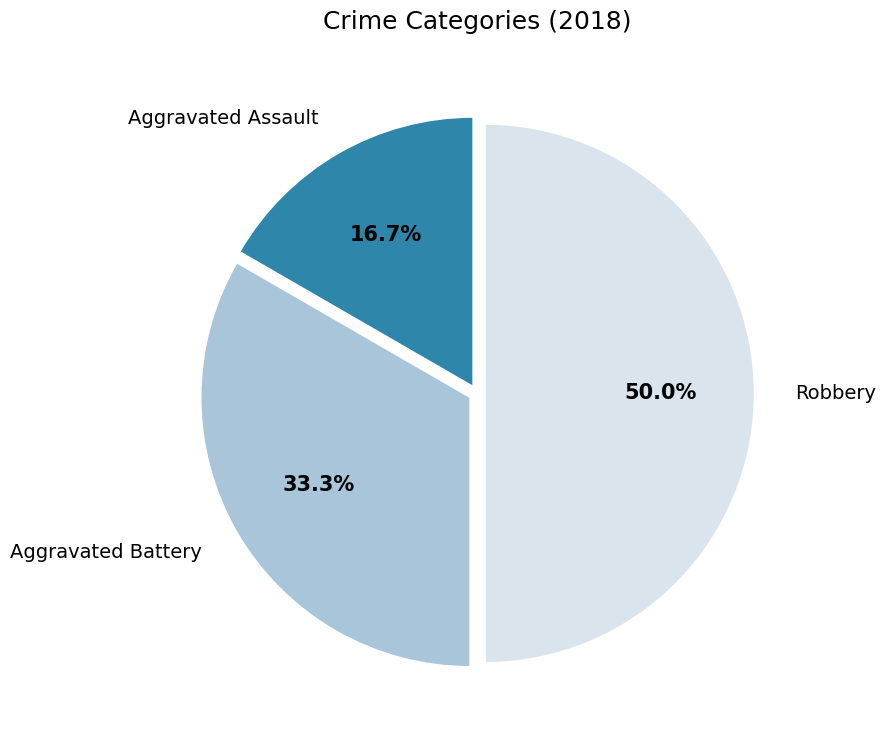

How many slices are in this pie chart?

3